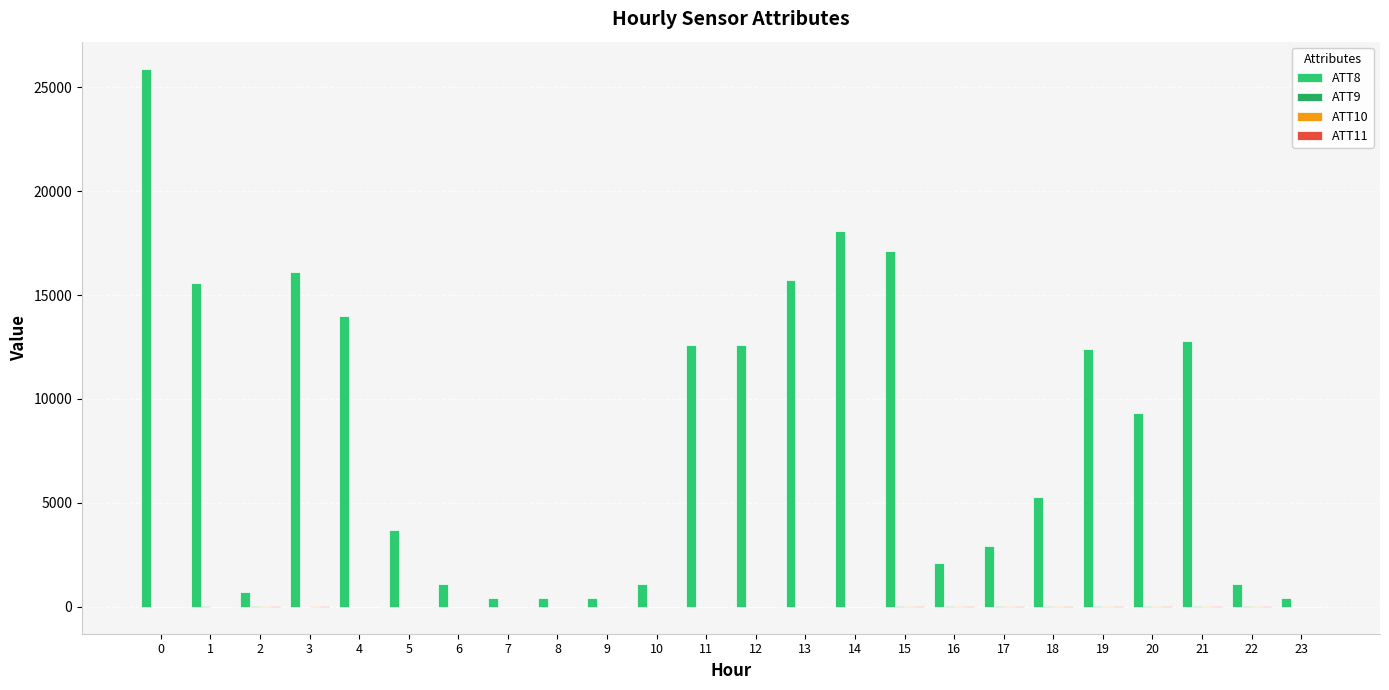

Which series has the largest range (max minus min)?

ATT8